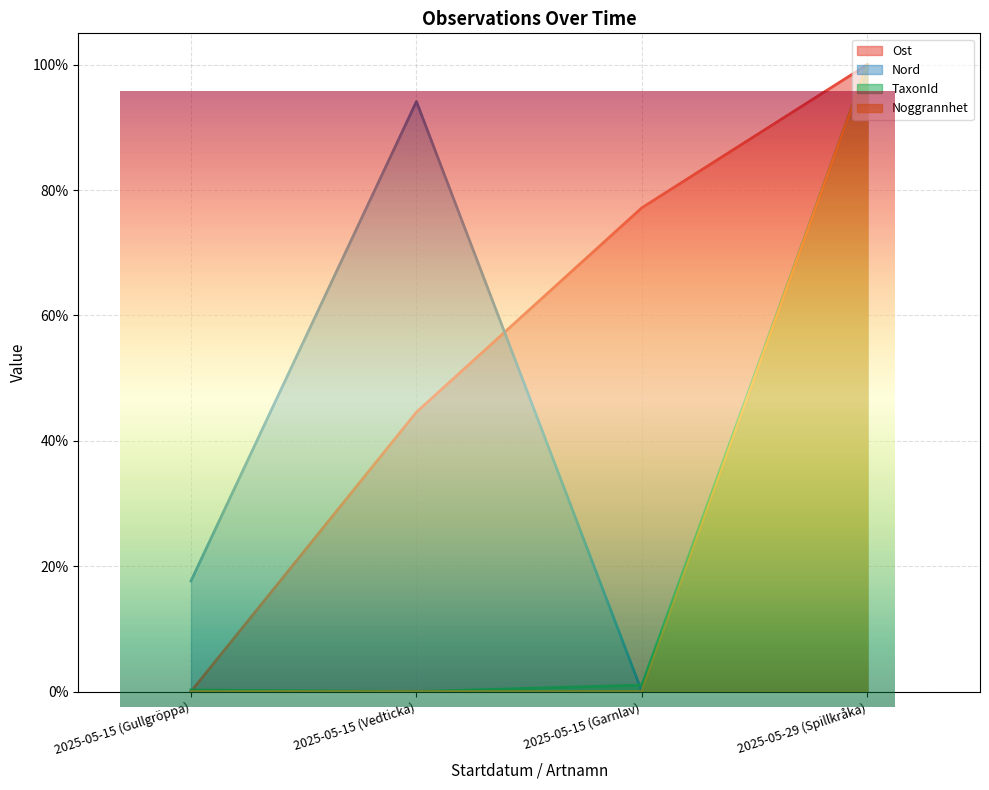

Reading left to right, what are all the values shown in this chart?

Ost: 2025-05-15 (Gullgröppa)=0.0	2025-05-15 (Vedticka)=0.4	2025-05-15 (Garnlav)=0.8	2025-05-29 (Spillkråka)=1.0
Nord: 2025-05-15 (Gullgröppa)=0.2	2025-05-15 (Vedticka)=0.9	2025-05-15 (Garnlav)=0.0	2025-05-29 (Spillkråka)=1.0
TaxonId: 2025-05-15 (Gullgröppa)=0.0	2025-05-15 (Vedticka)=0.0	2025-05-15 (Garnlav)=0.0	2025-05-29 (Spillkråka)=1.0
Noggrannhet: 2025-05-15 (Gullgröppa)=0.0	2025-05-15 (Vedticka)=0.0	2025-05-15 (Garnlav)=0.0	2025-05-29 (Spillkråka)=1.0